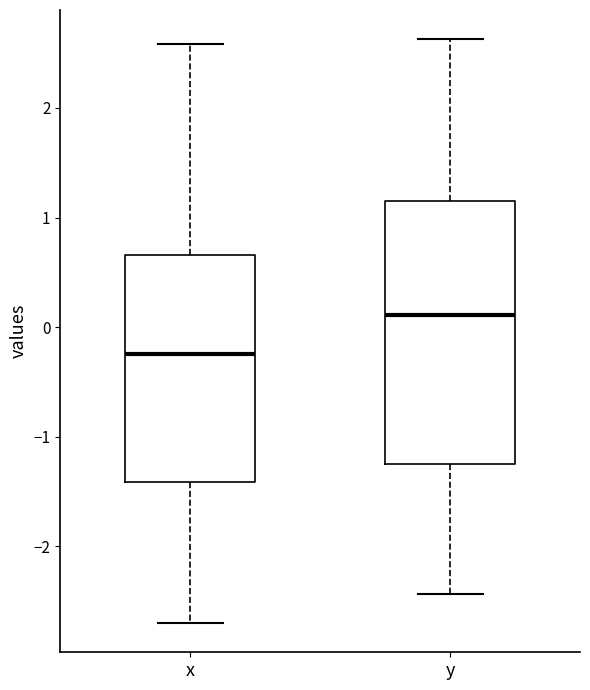

Reading left to right, read every box against the y-axis: the position of its median line, the range the box covers, and the ends of its whiskers. The values are not printed on the chart, so give them approximately, as read against the axis.

x: median -0.2, box -1.4 to 0.7, whiskers -2.7 to 2.6
y: median 0.1, box -1.2 to 1.2, whiskers -2.4 to 2.6